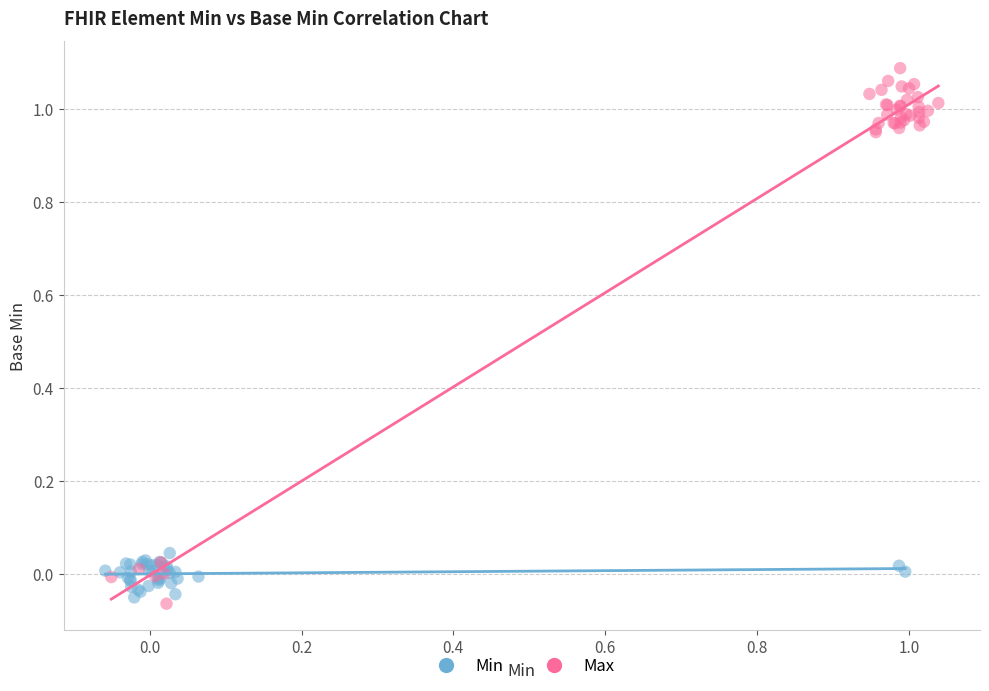

Which series has the widest spread of Y values?

Max